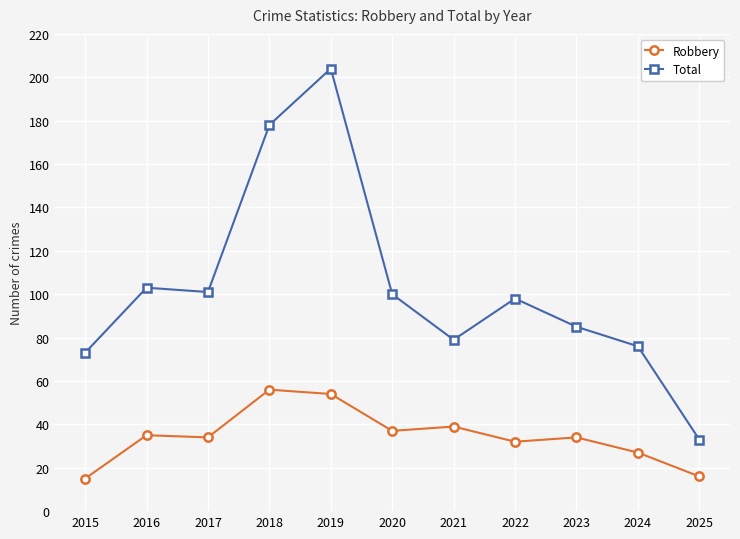

What is the spread (max minus min) of values at 2020?

63